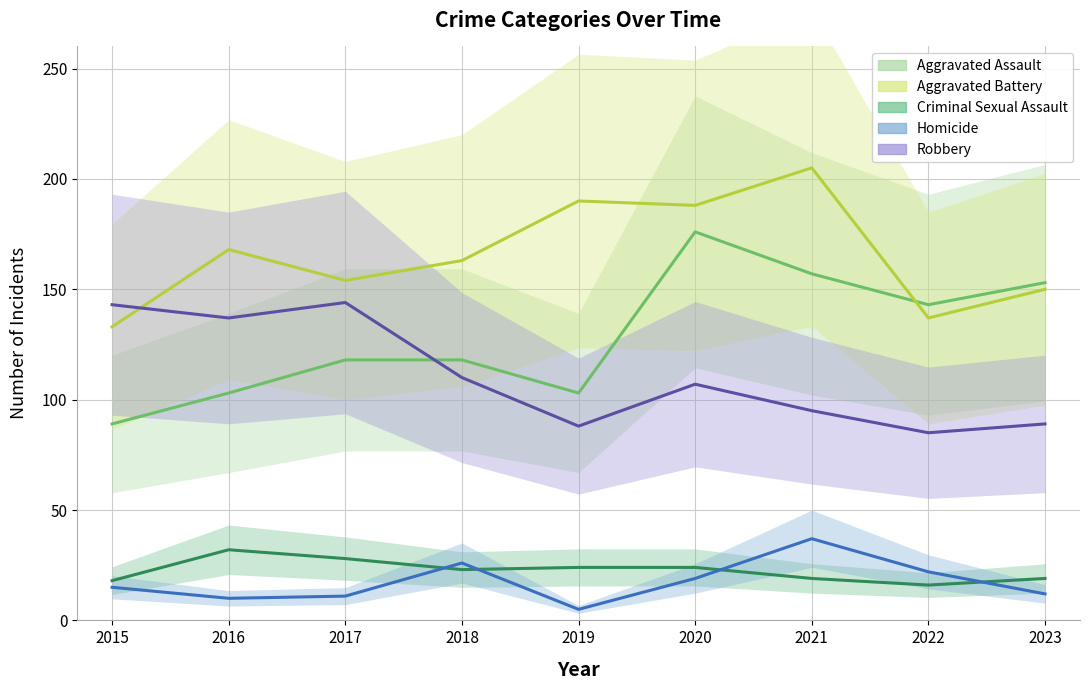

At which category is the sum across all series the highest?

2020